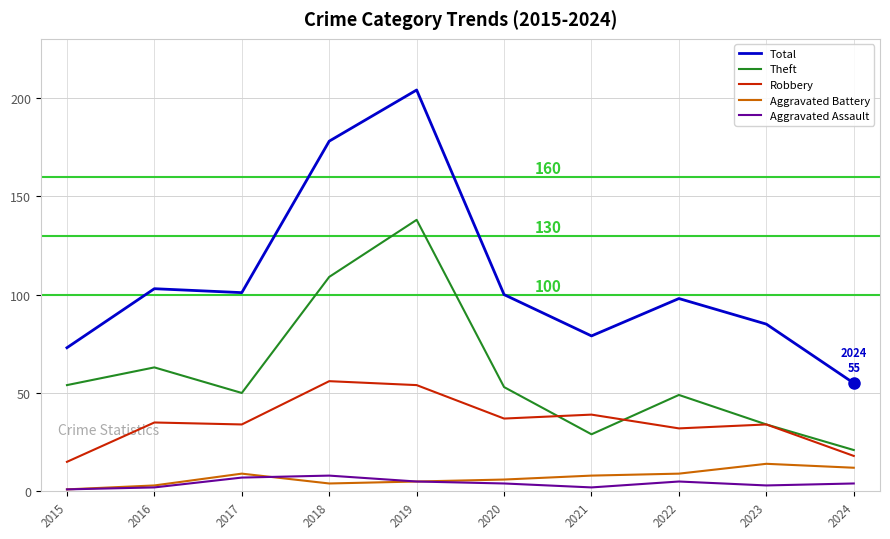

What is the approximate value of Aggravated Assault at 2016?

2